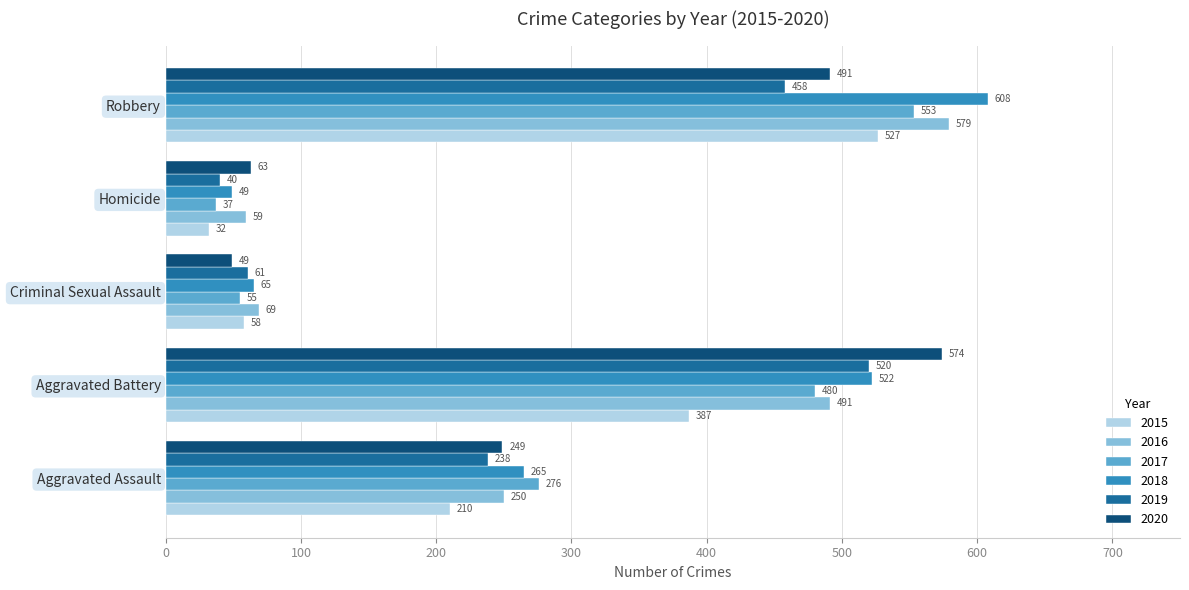

Is it true that 2020 equals 491 at Robbery?

True